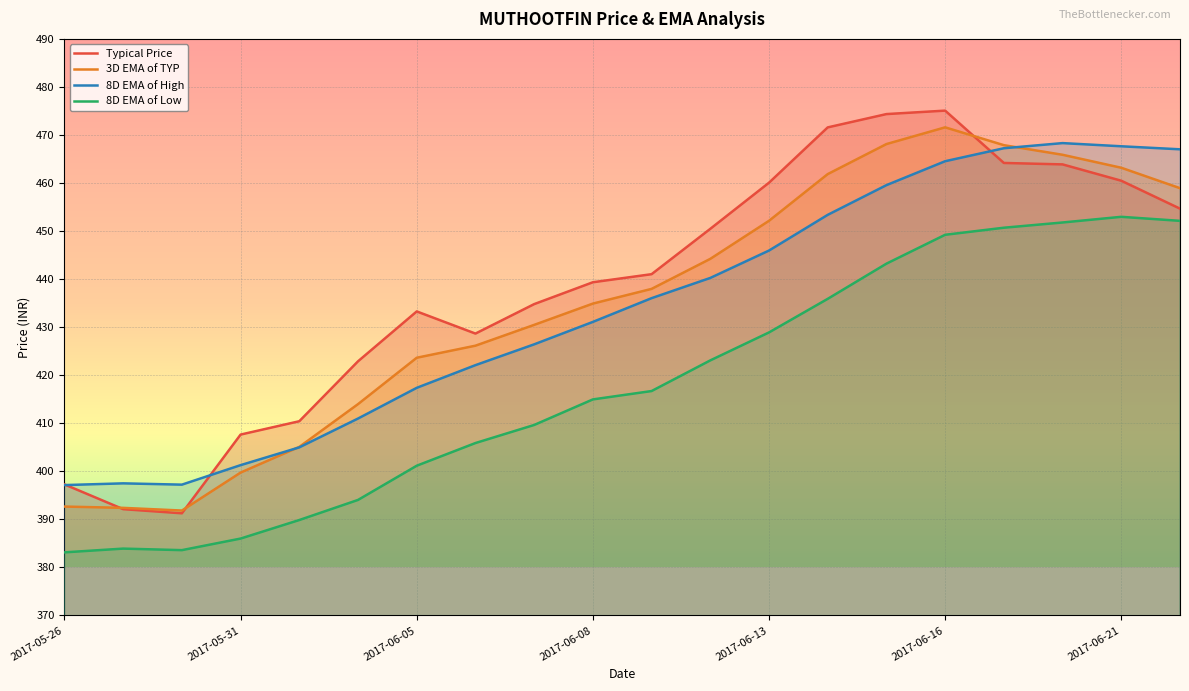

Does the chart display data point markers on the line(s)?

No